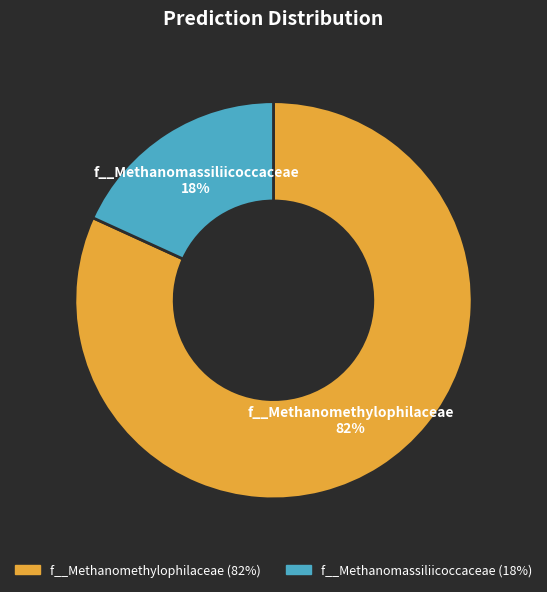

To the nearest percent, what is the difference between the largest and smallest slice percentages?

64%